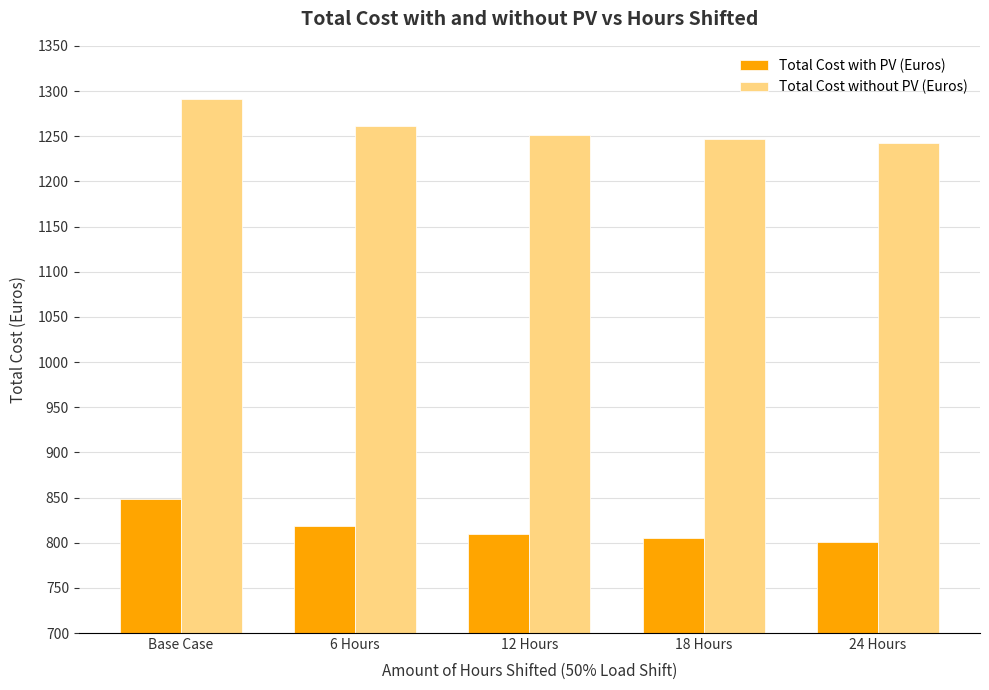

At which category is the sum across all series the highest?

Base Case